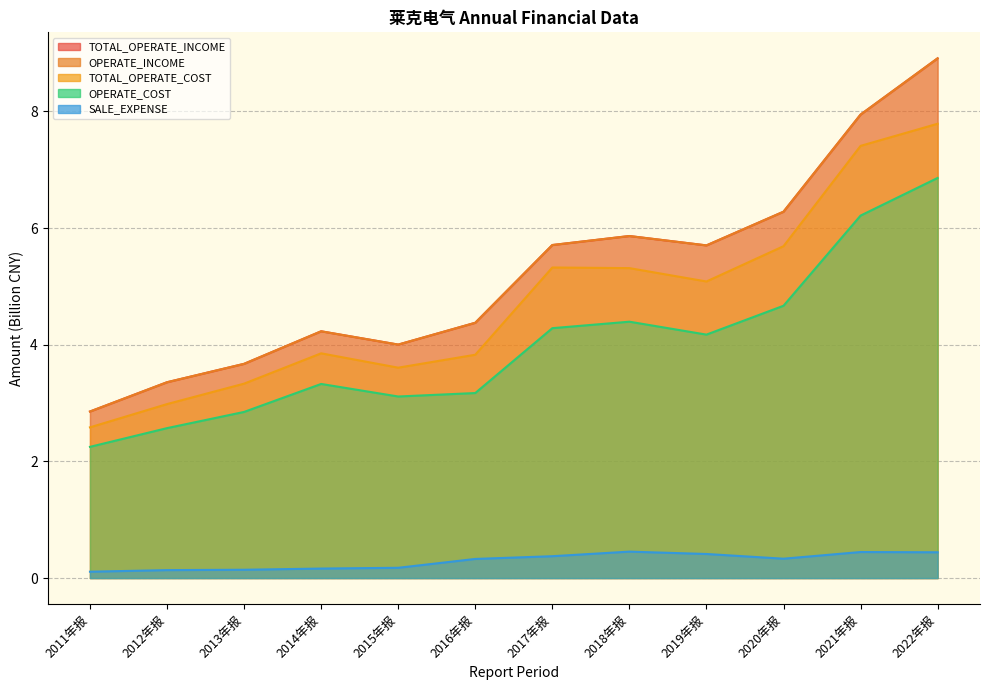

Where is the first local minimum for OPERATE_COST?

2015年报